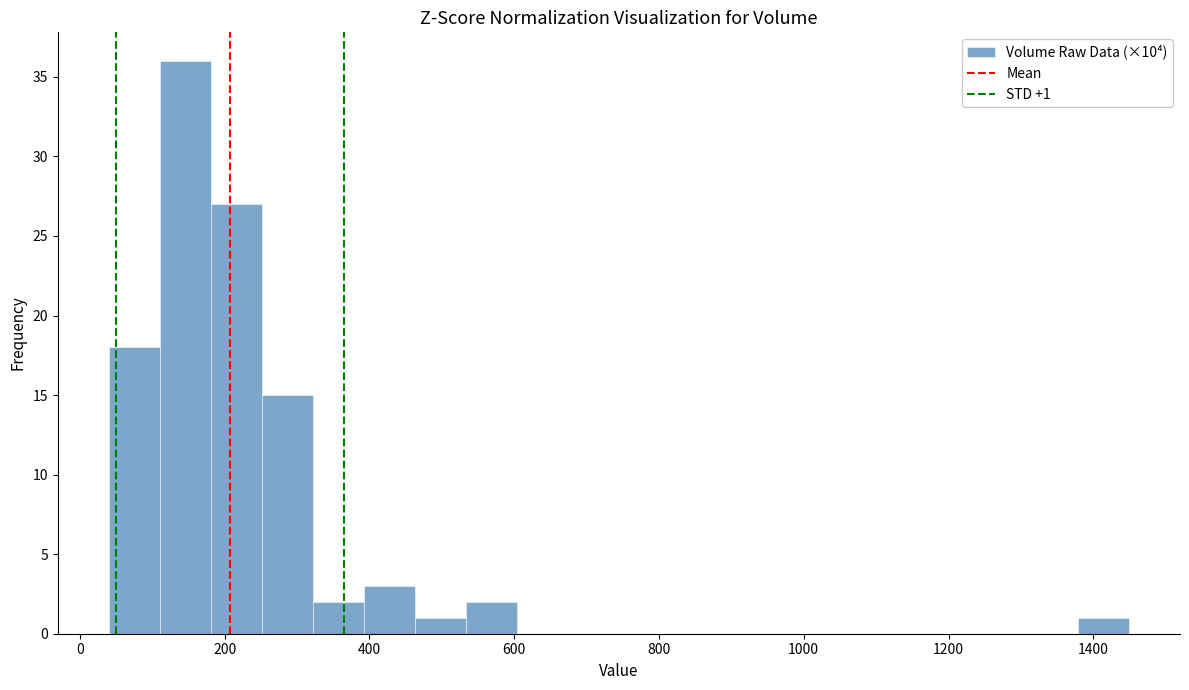

Read against the x-axis, roughly where is the centre of the tallest bar?

140